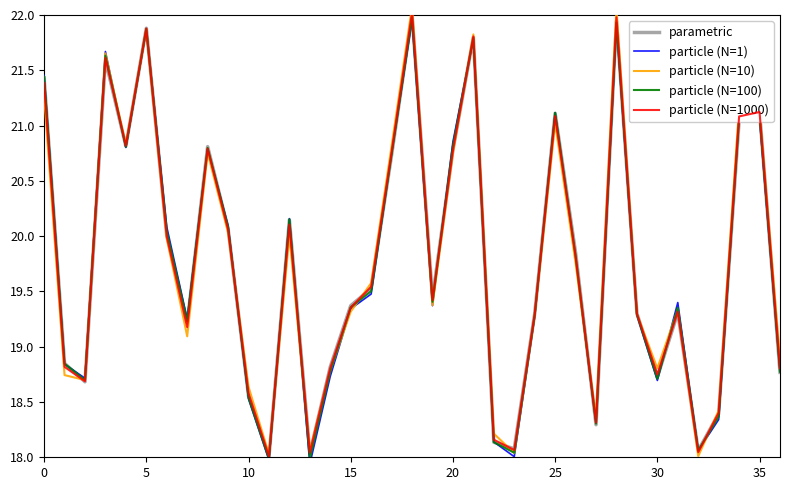

What is the difference between the maximum and minimum values in the particle (N=1) series?

4.0